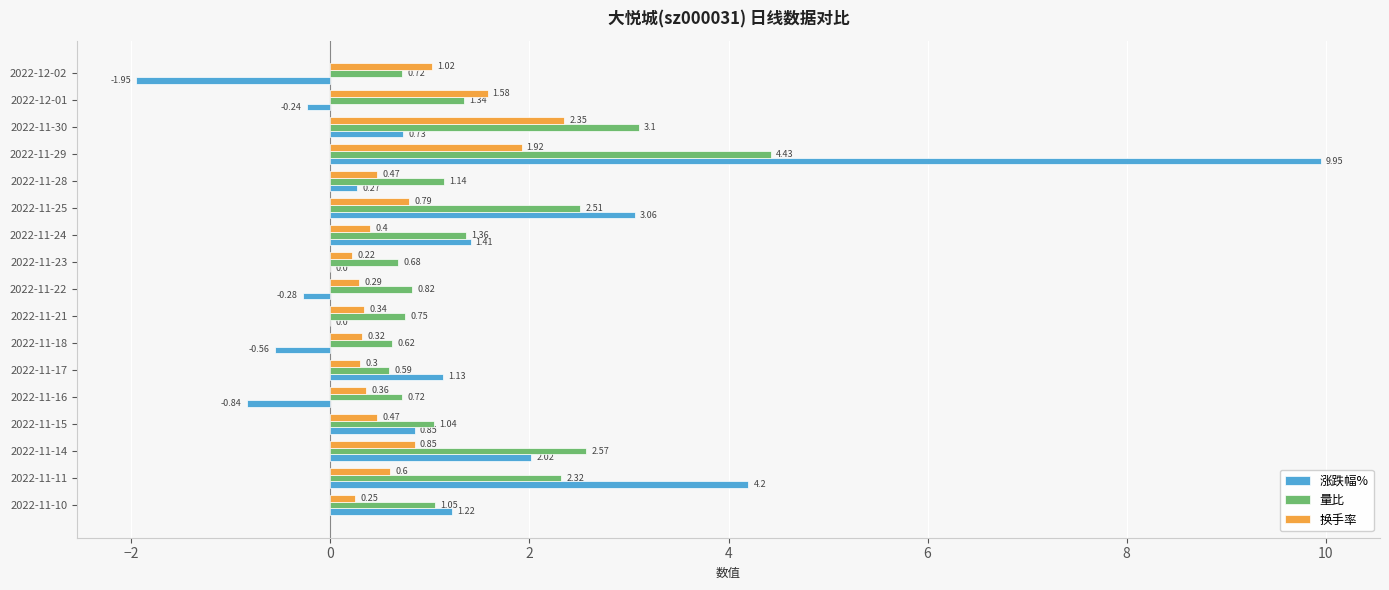

How many data points does each series have?

17